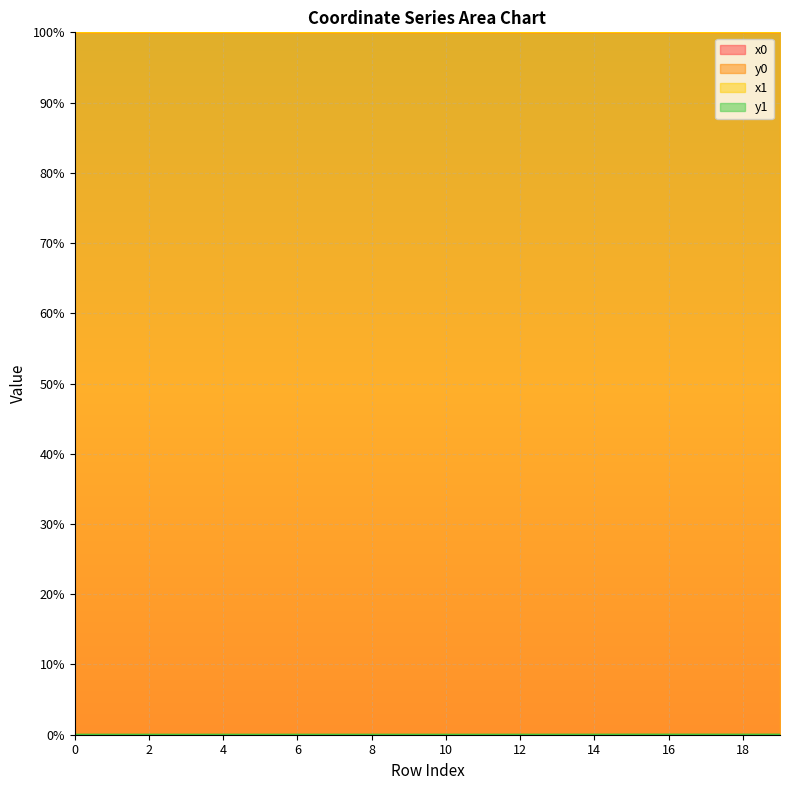

Reading left to right, list all the values displayed in this chart.

x0: 100.0	100.0	100.0	100.0	100.0	100.0	100.0	100.0	100.0	100.0	100.0	100.0	100.0	100.0	100.0	100.0	100.0	100.0	100.0	100.0
y0: 0.0	0.0	0.0	0.0	0.0	0.0	0.0	0.0	0.0	0.0	0.0	0.0	0.0	0.0	0.0	0.0	0.0	0.0	0.0	0.0
x1: 100.0	100.0	100.0	100.0	100.0	100.0	100.0	100.0	100.0	100.0	100.0	100.0	100.0	100.0	100.0	100.0	100.0	100.0	100.0	100.0
y1: 0.0	0.0	0.0	0.0	0.0	0.0	0.0	0.0	0.0	0.0	0.0	0.0	0.0	0.0	0.0	0.0	0.0	0.0	0.0	0.0